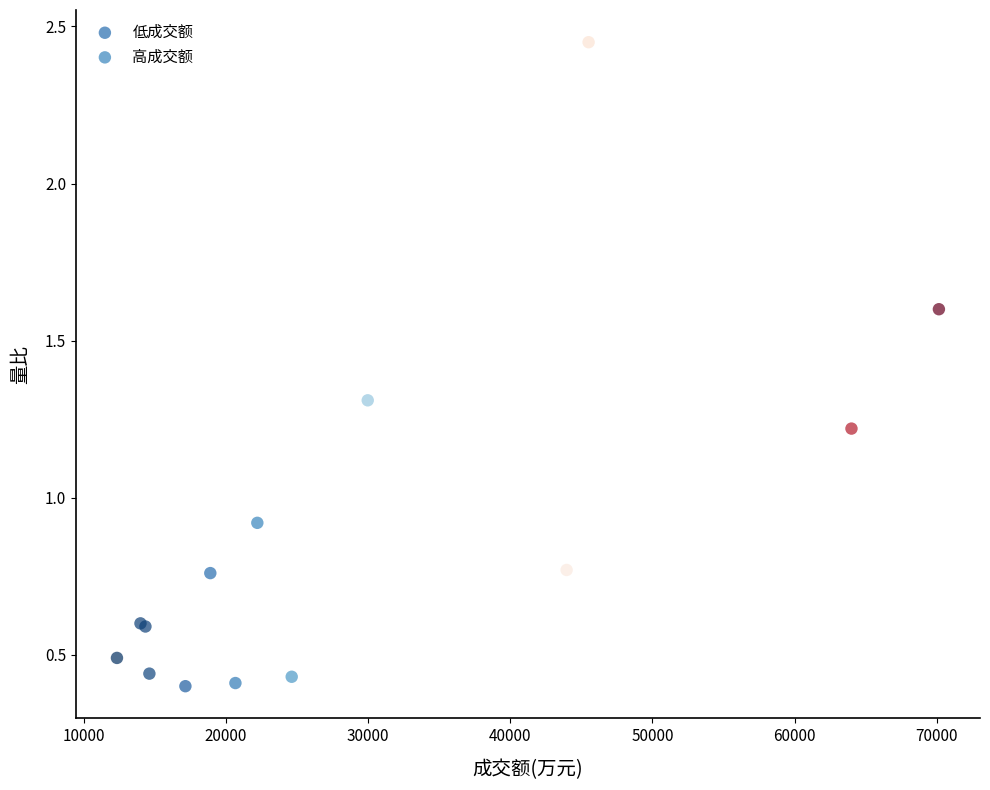

Which series reaches the minimum Y coordinate?

低成交额